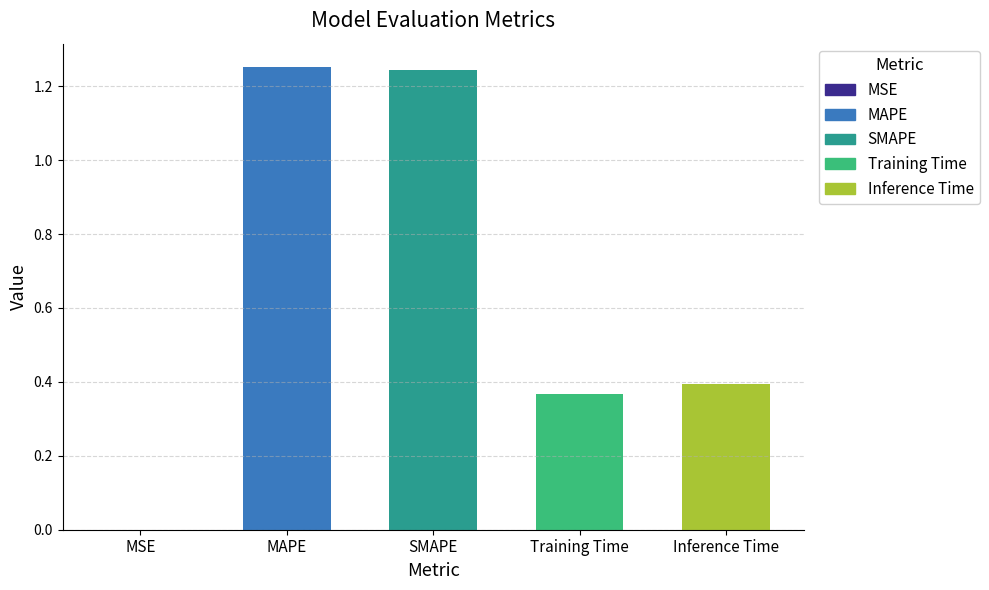

Does the chart contain stacked bars?

No